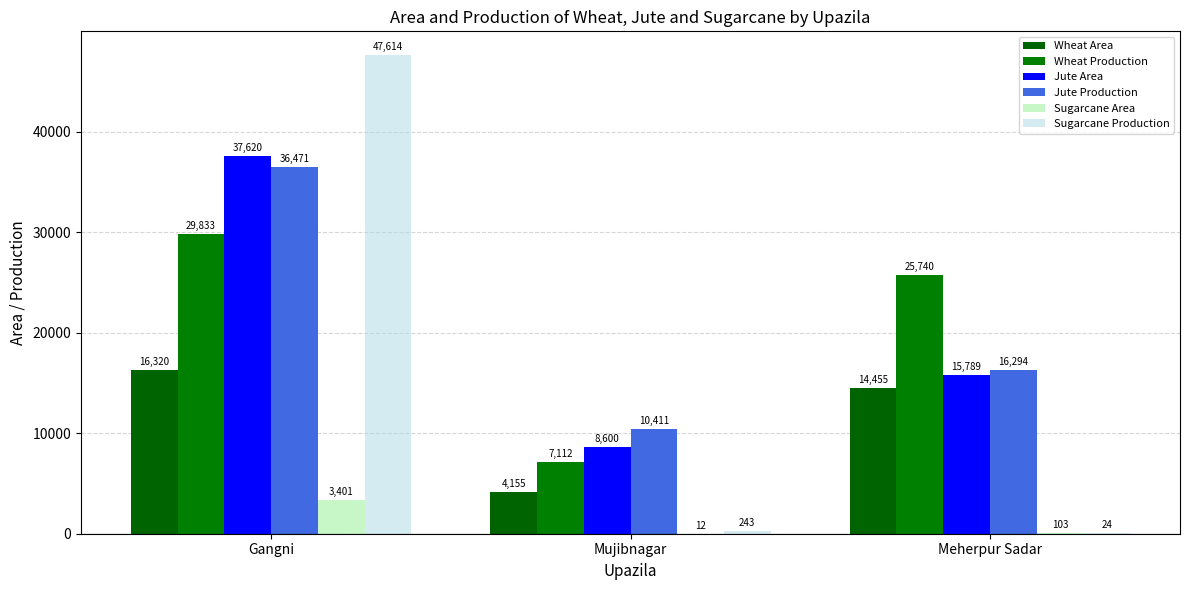

At how many categories does at least one series exceed 27034?

1